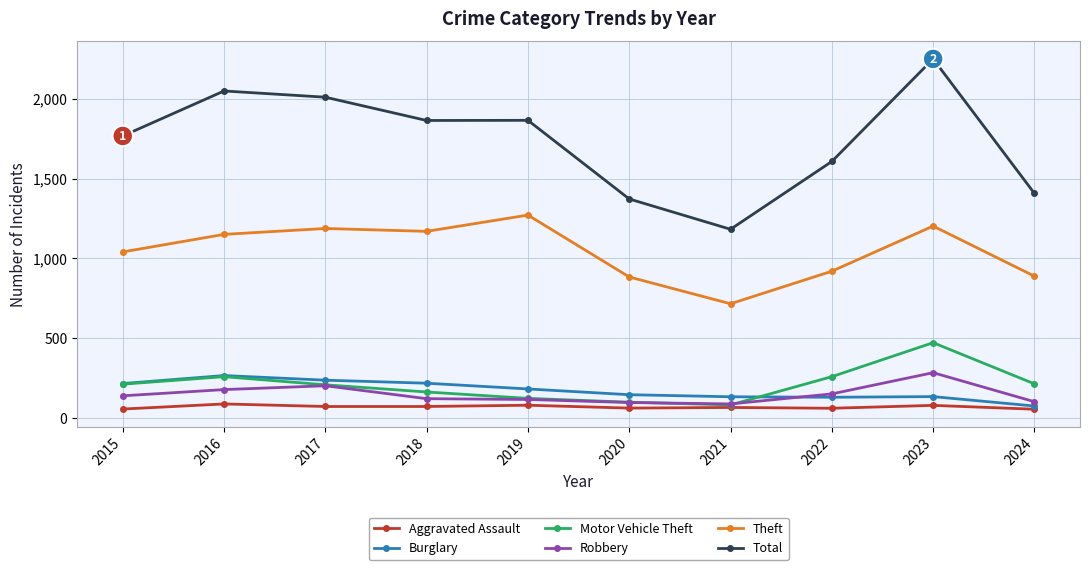

True or false: Robbery and Theft intersect in this chart.

False